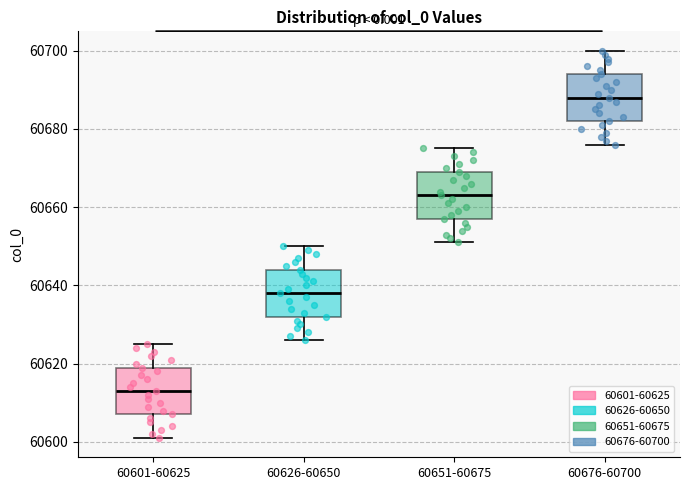

Which box's median line is the highest?

60676-60700